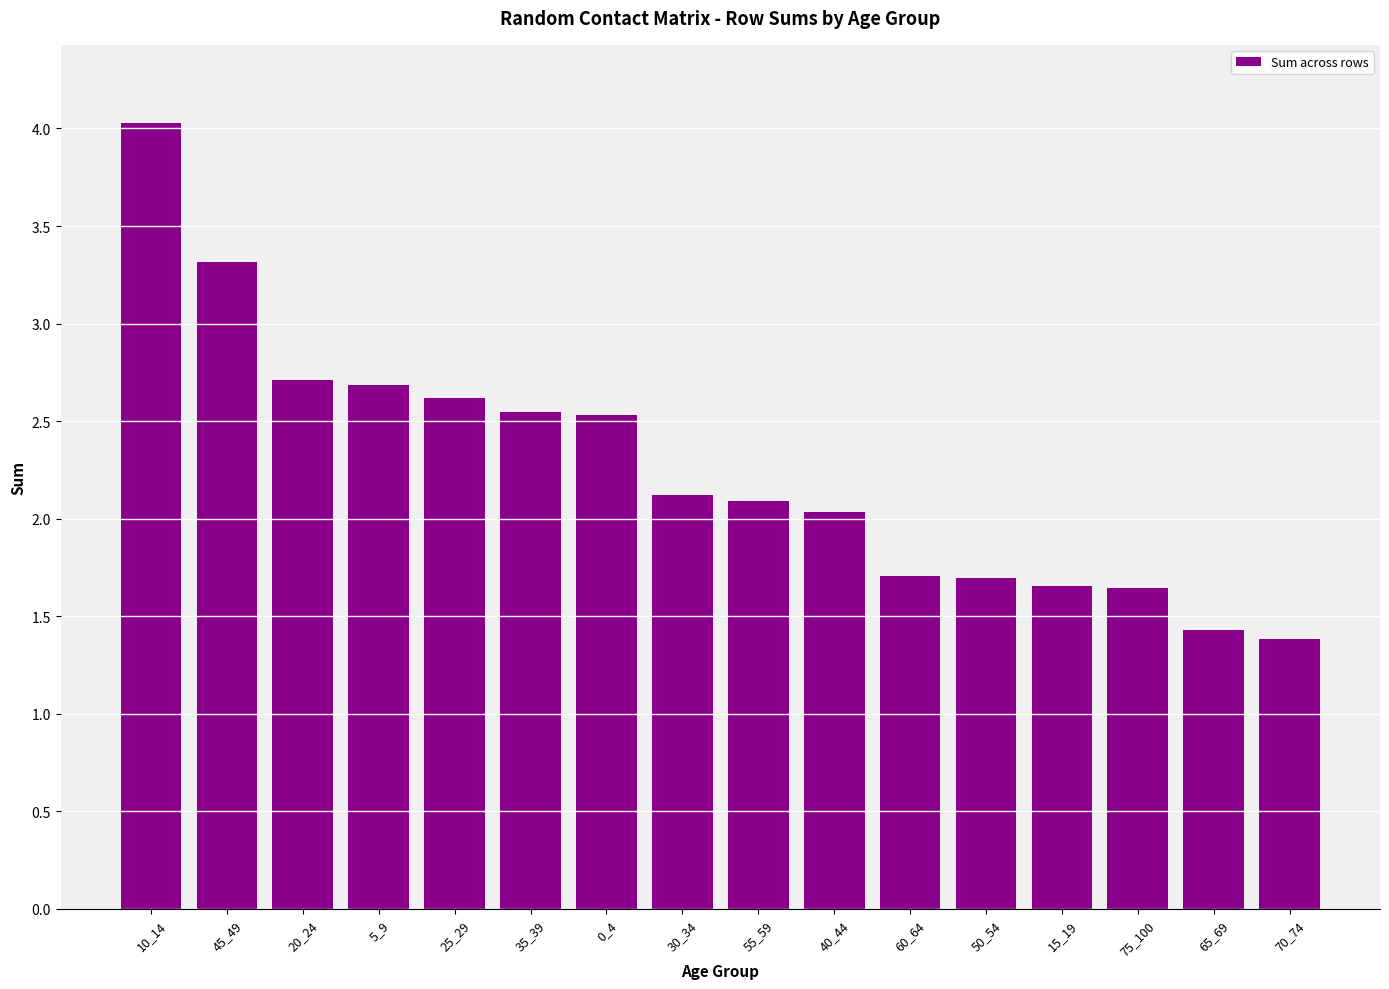

What is the label of the 1st bar from the left?

10_14